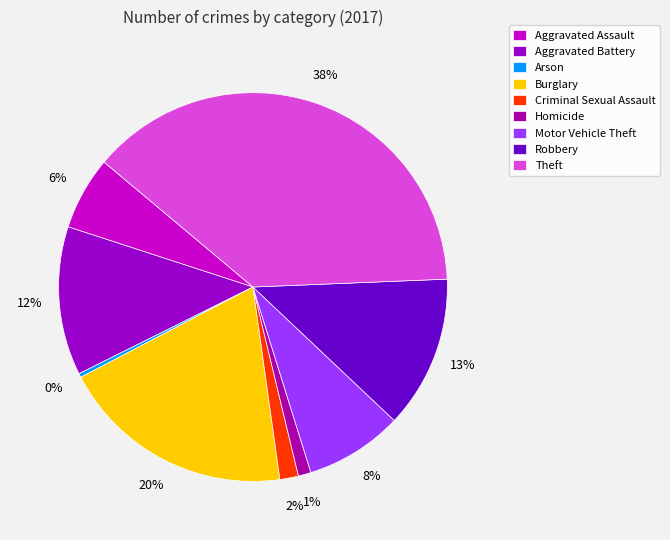

Count the number of slices in the pie.

9